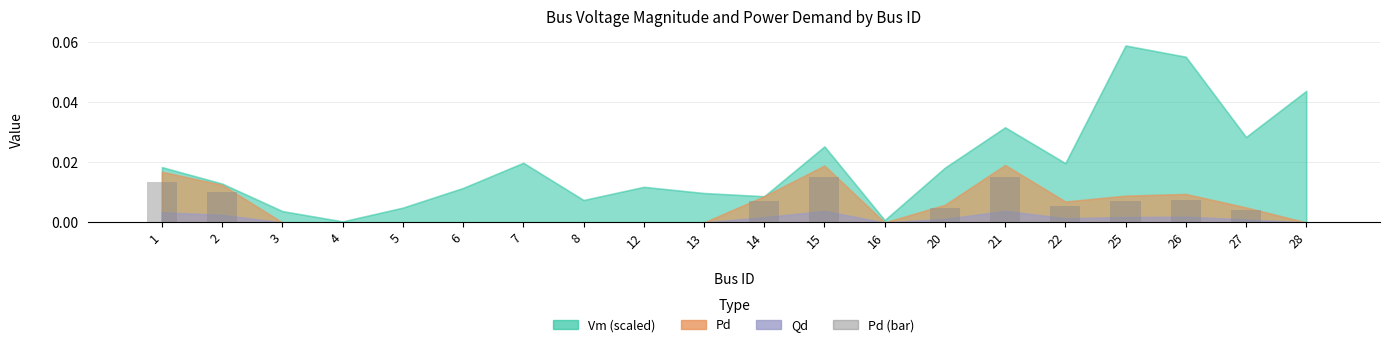

Is it true that the value at 4 is 0.0?

True